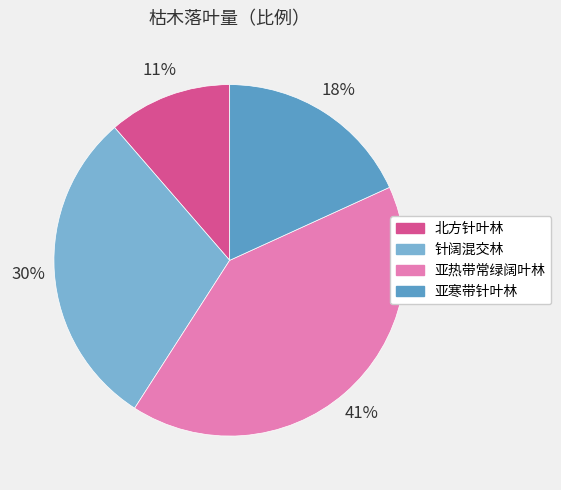

To the nearest percent, what is the difference between the 亚热带常绿阔叶林 and 针阔混交林 slice percentages?

11%